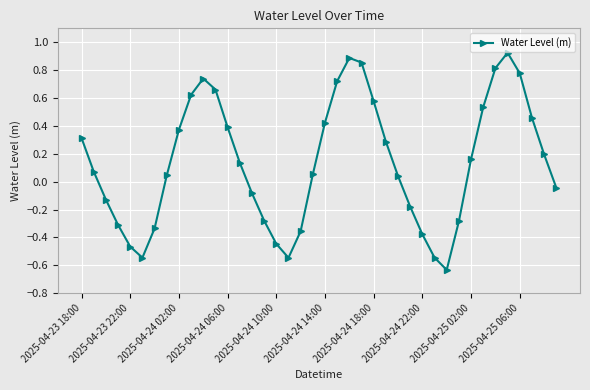

What is the difference between the maximum and minimum values?

1.6